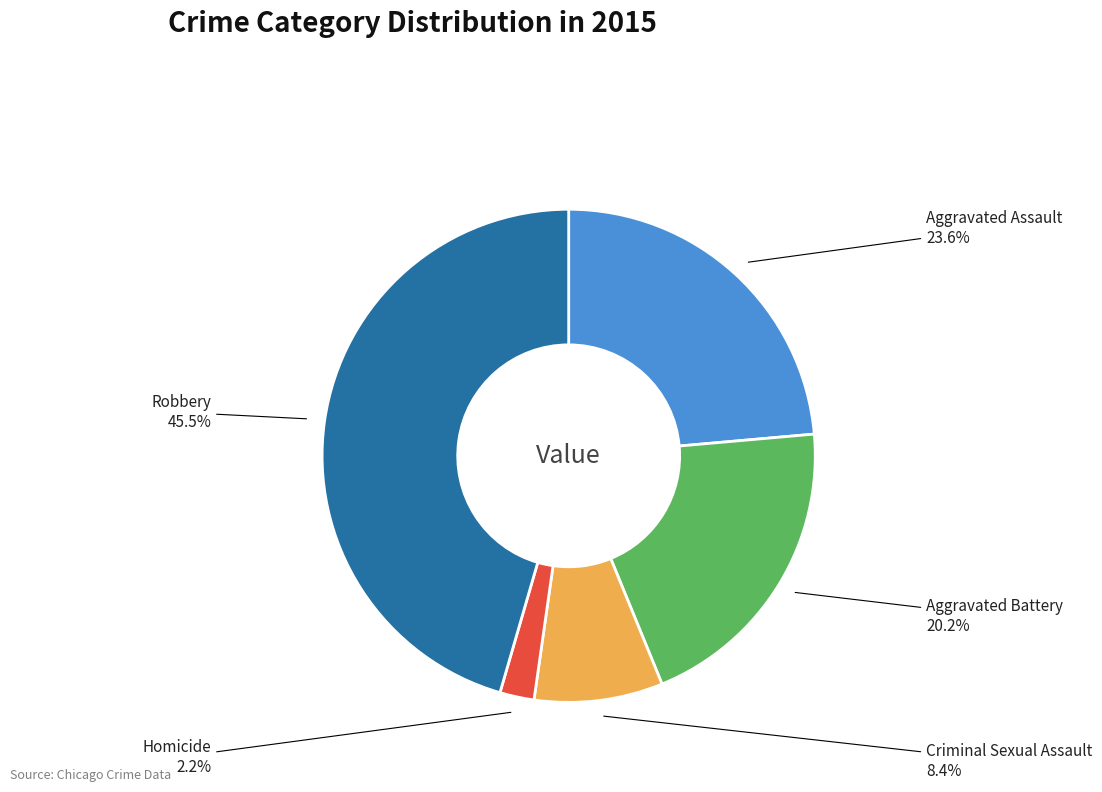

Is it true that Aggravated Assault is 38% of the pie?

False